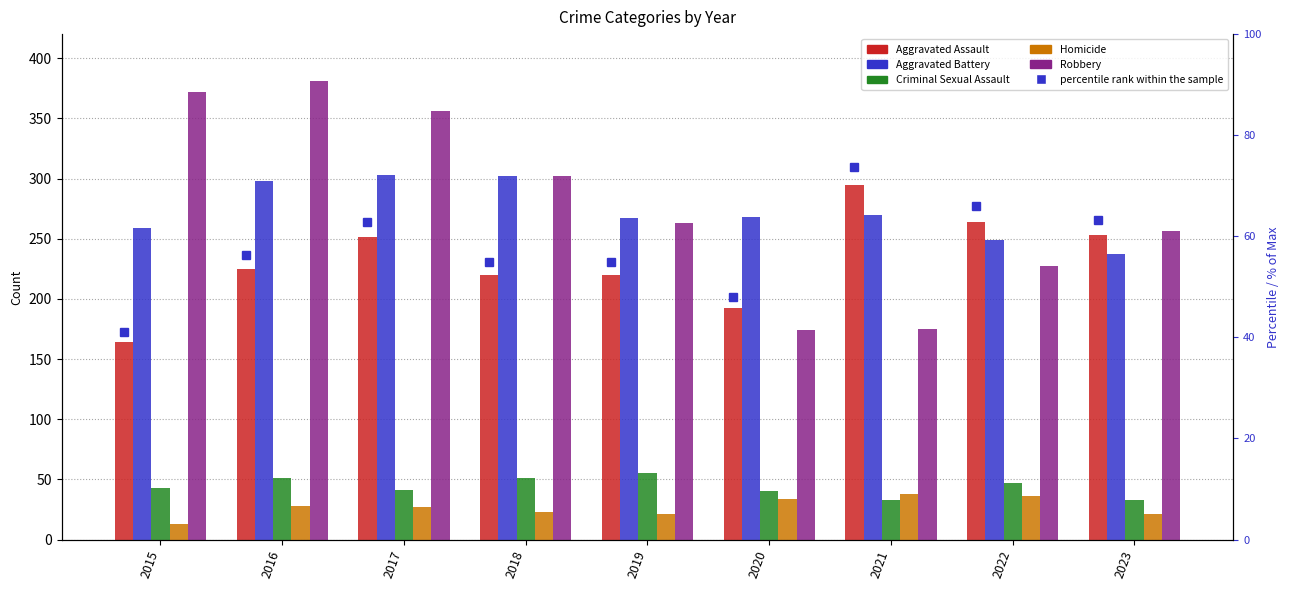

What is the sum of all Homicide values?

241.0